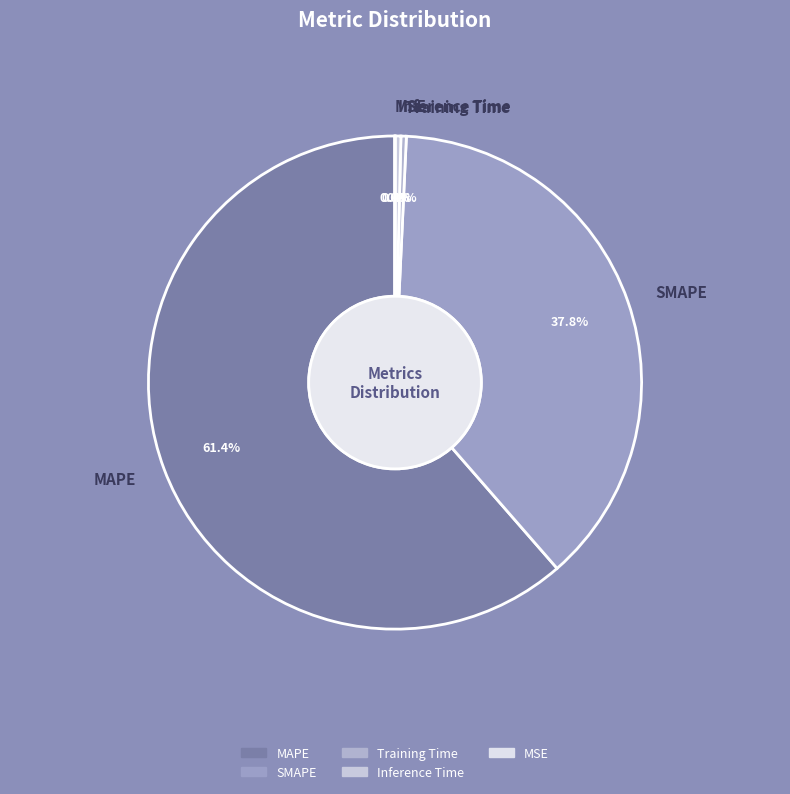

To the nearest percent, what is the average slice percentage?

20%